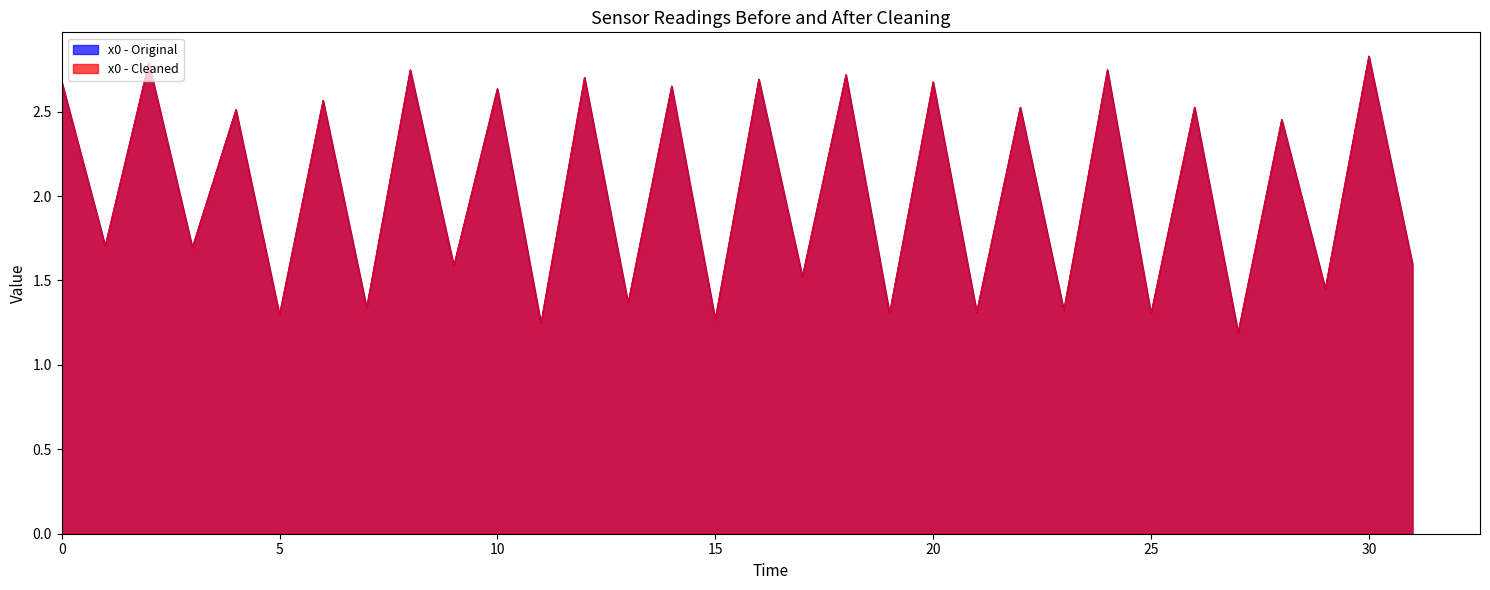

True or false: x0 - Original and x0 - Cleaned cross at least once.

False